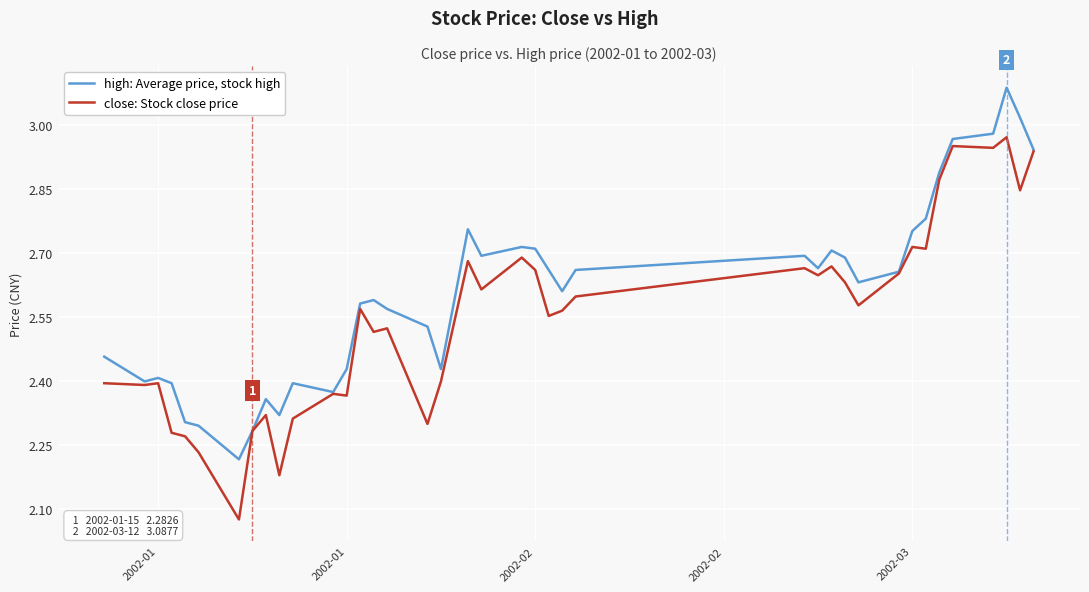

Which series has the widest spread of values?

close: Stock close price